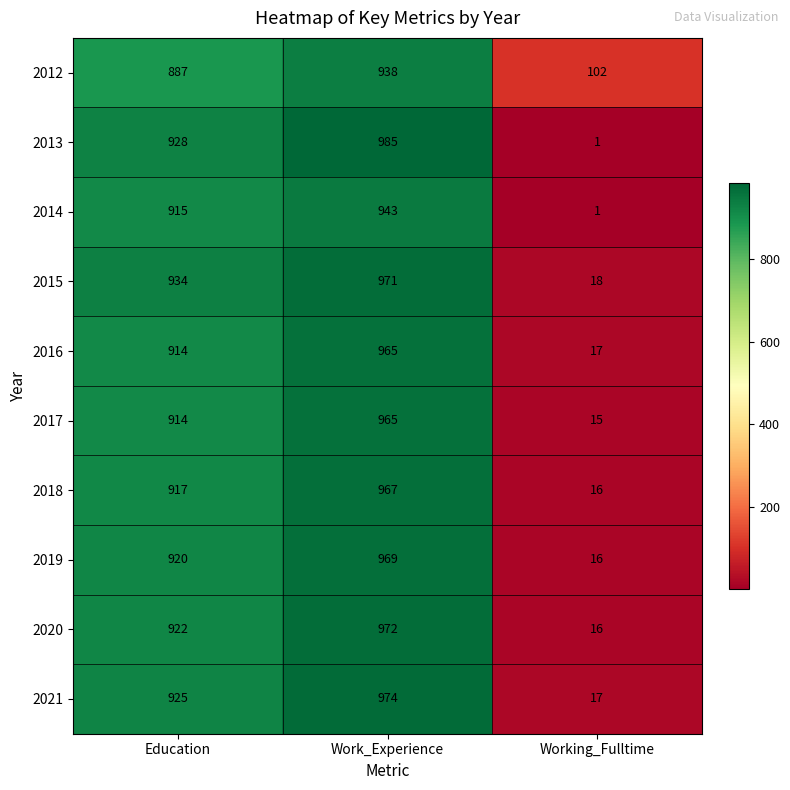

Which series has the widest spread of values?

2013